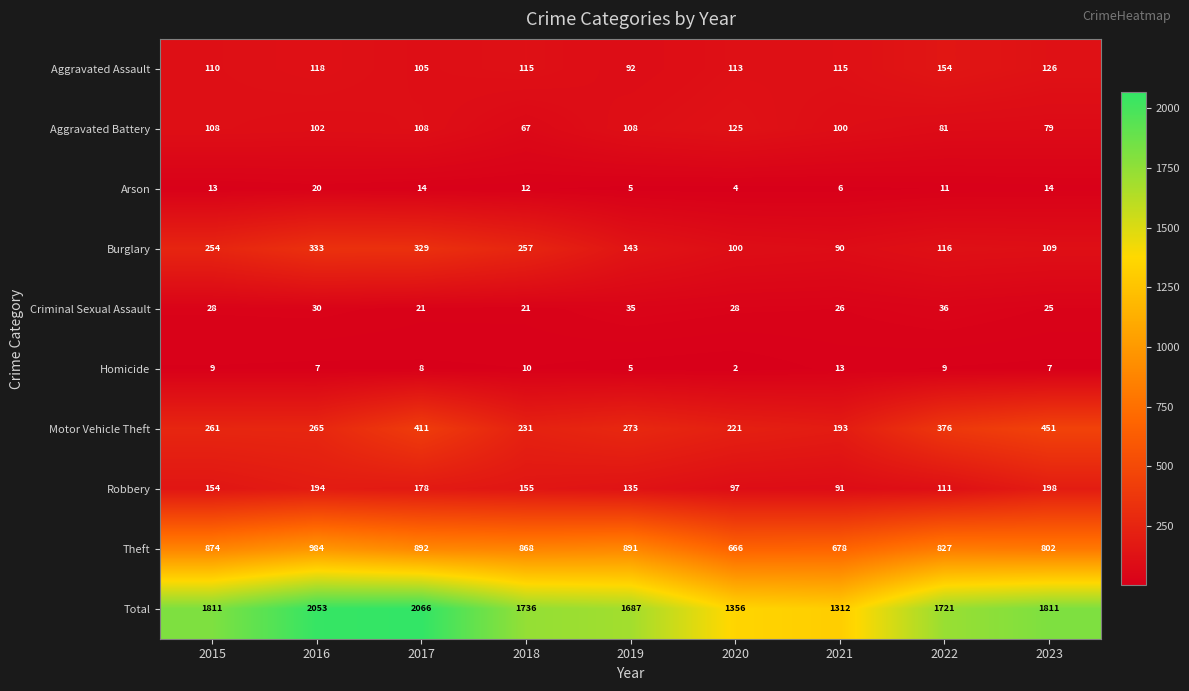

Is it true that Robbery equals 116 at 2017?

False